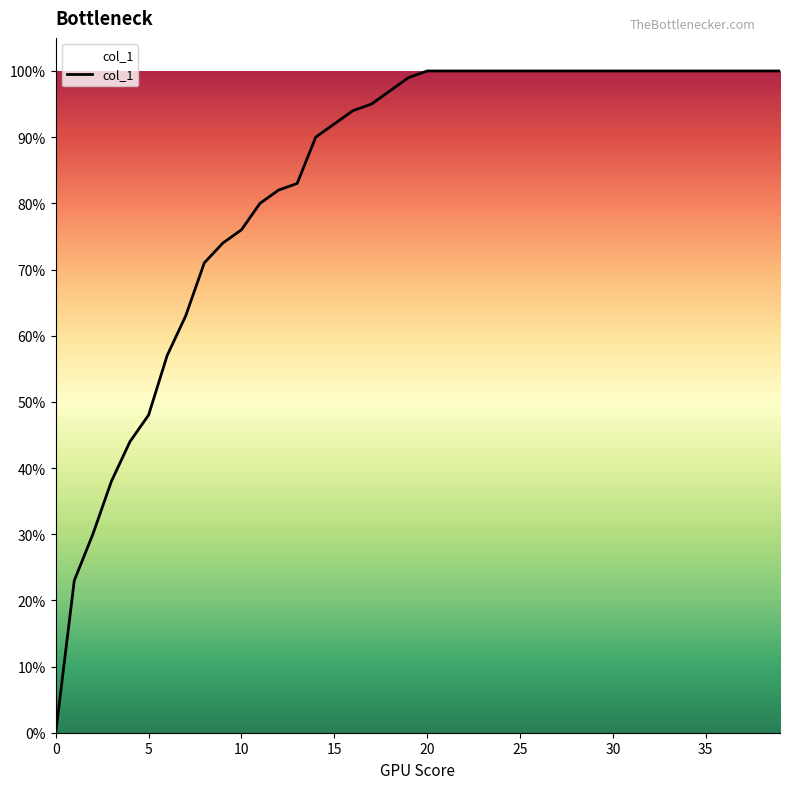

Reading left to right, transcribe all the data shown in this chart.

0=0.0	1=0.2	2=0.3	3=0.4	4=0.4	5=0.5	6=0.6	7=0.6	8=0.7	9=0.7	10=0.8	11=0.8	12=0.8	13=0.8	14=0.9	15=0.9	16=0.9	17=0.9	18=1.0	19=1.0	20=1.0	21=1.0	22=1.0	23=1.0	24=1.0	25=1.0	26=1.0	27=1.0	28=1.0	29=1.0	30=1.0	31=1.0	32=1.0	33=1.0	34=1.0	35=1.0	36=1.0	37=1.0	38=1.0	39=1.0